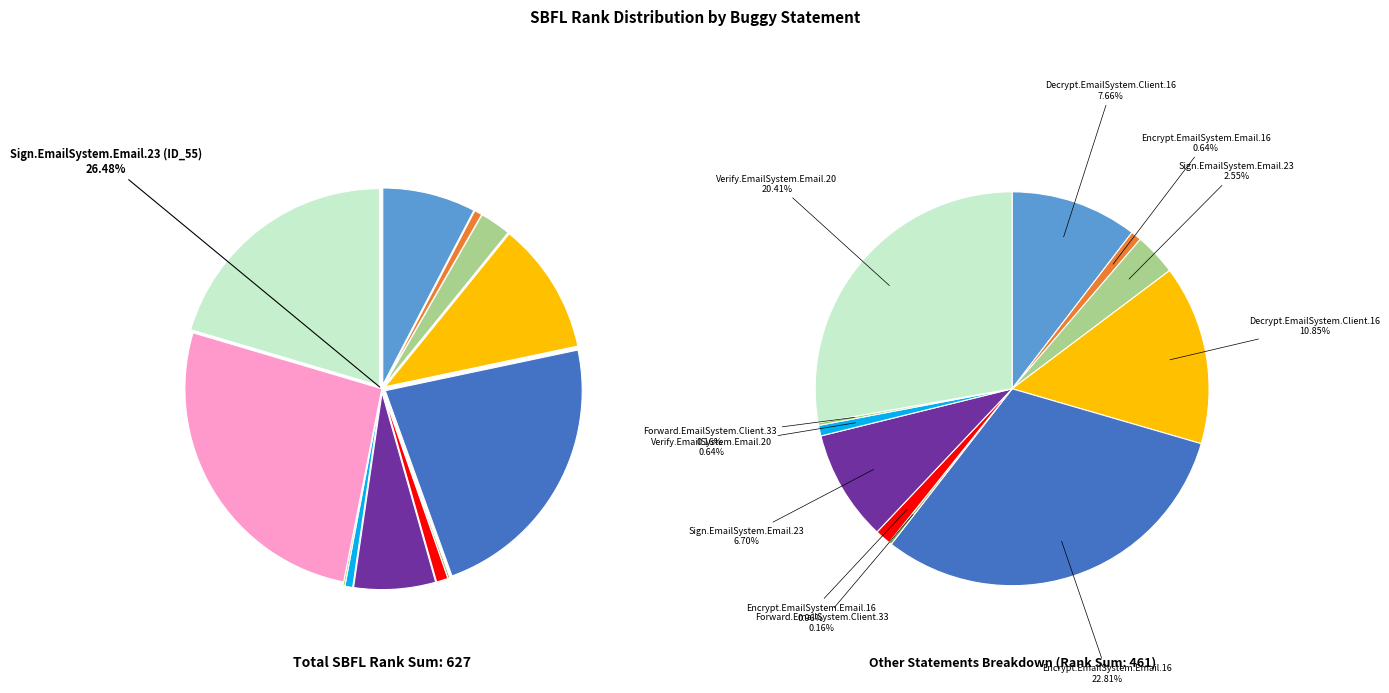

Do Sign.EmailSystem.Email.23 (ID_52) and Forward.EmailSystem.Client.33 (ID_37) together represent more than half of the pie?

No